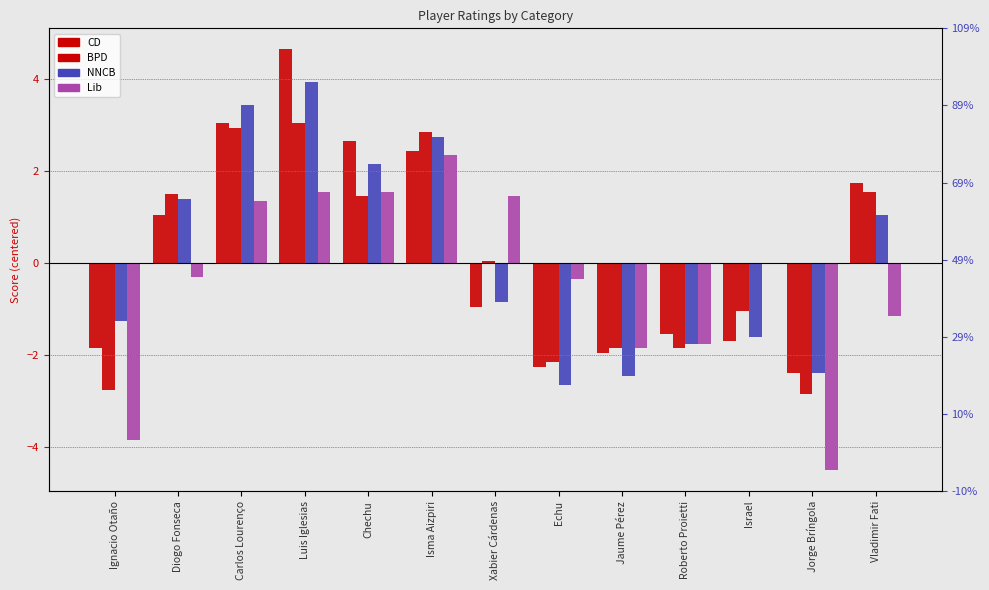

What is the minimum value for Lib?

-4.5